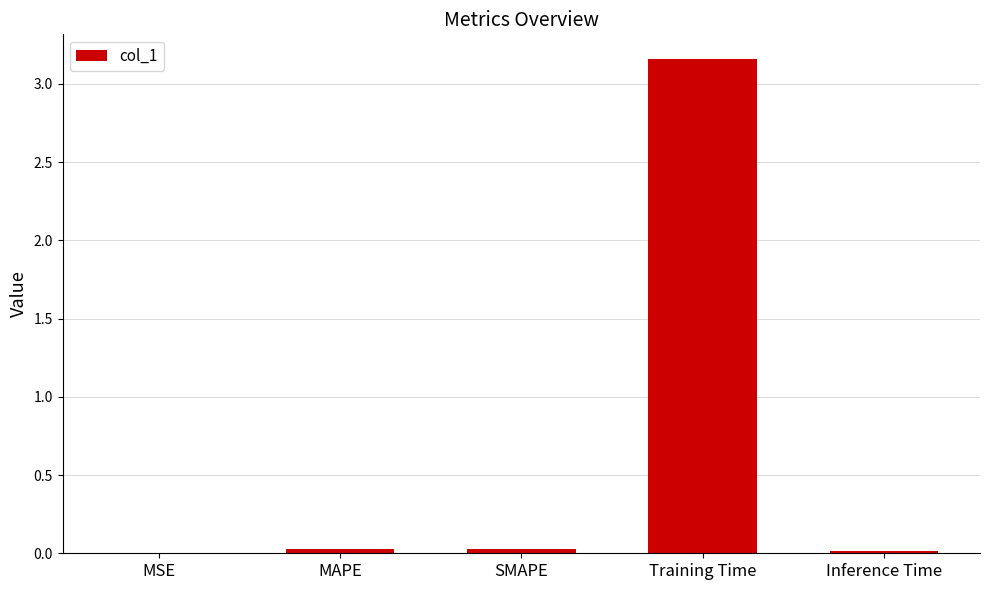

Which category has the highest value across all series?

Training Time